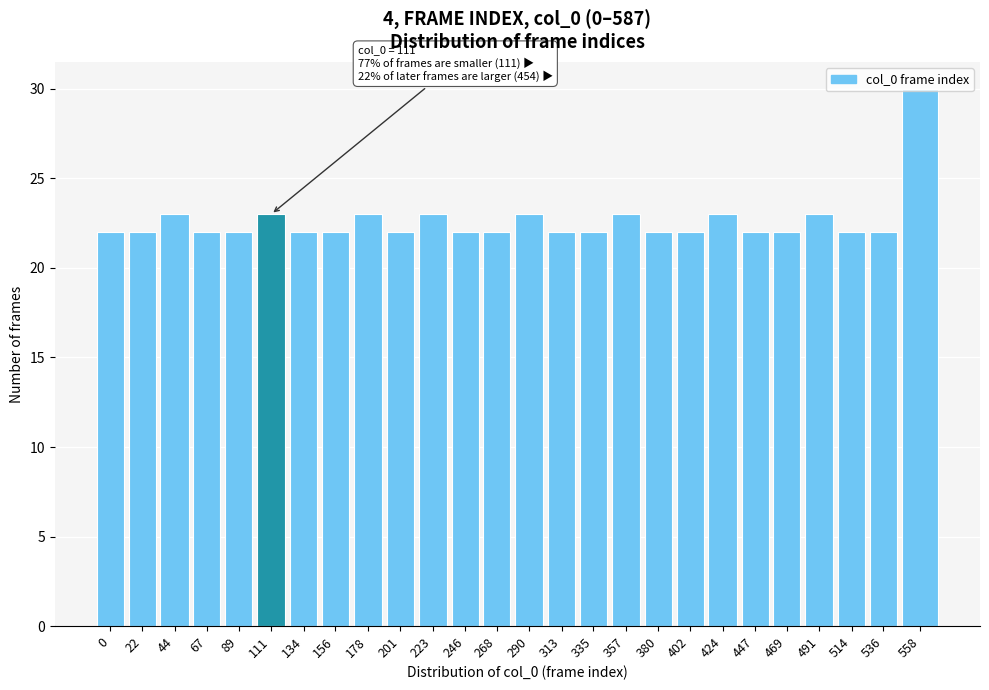

What is the average value?

23